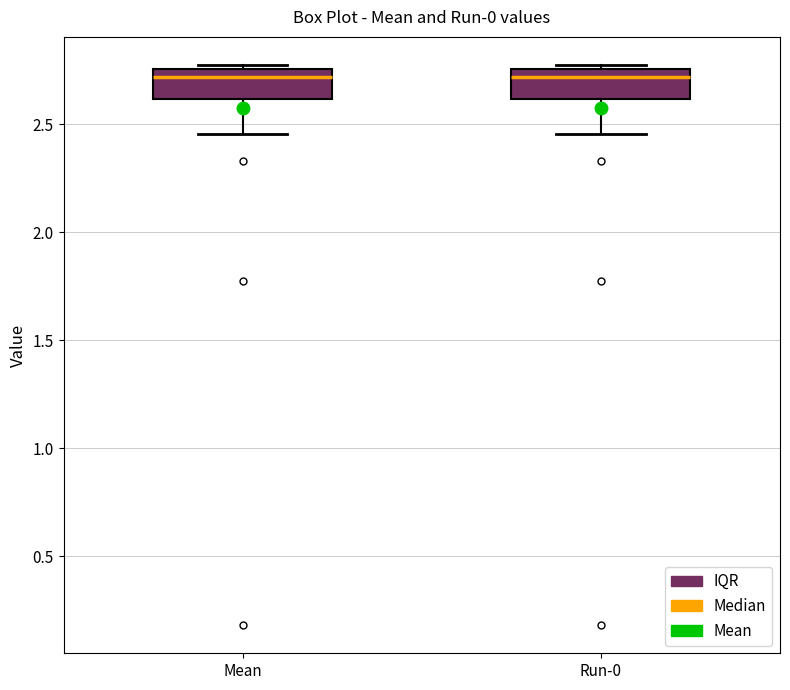

Where is the lower edge of the box for Mean on the y-axis? The values are not printed on the chart, so give them approximately, as read against the axis.

2.60